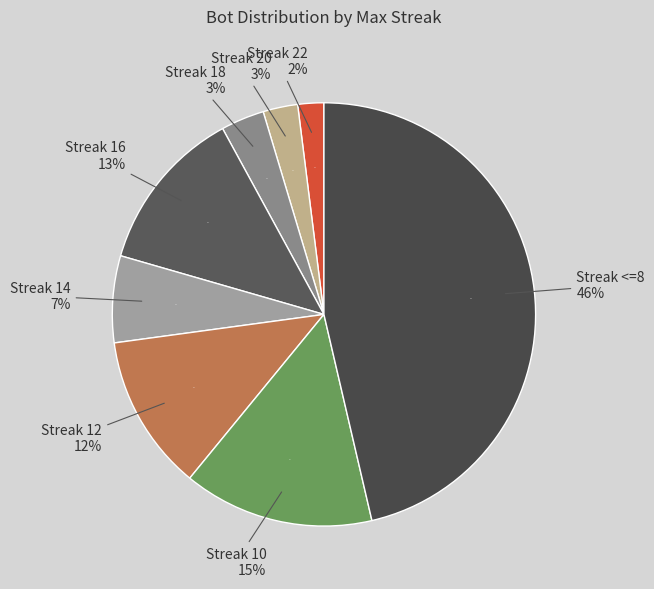

How many segments does this pie chart have?

8